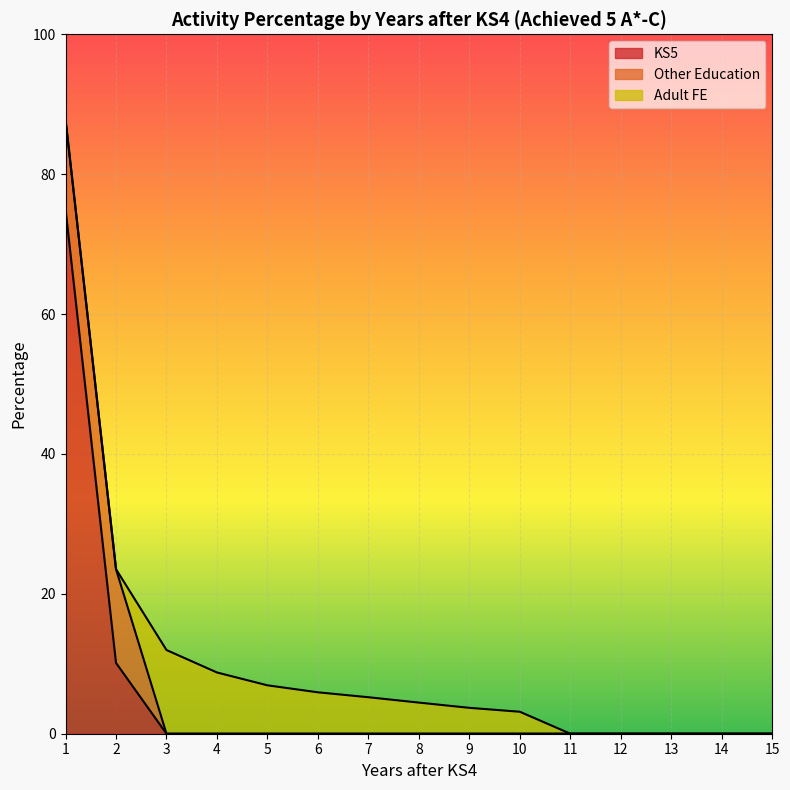

Reading left to right, extract all data points from this chart.

KS5: 75.0	10.1	0.0	0.0	0.0	0.0	0.0	0.0	0.0	0.0	0.0	0.0	0.0	0.0	0.0
Other Education: 12.8	13.4	0.0	0.0	0.0	0.0	0.0	0.0	0.0	0.0	0.0	0.0	0.0	0.0	0.0
Adult FE: 0.0	0.0	12.0	8.8	6.9	5.9	5.2	4.4	3.7	3.1	0.0	0.0	0.0	0.0	0.0